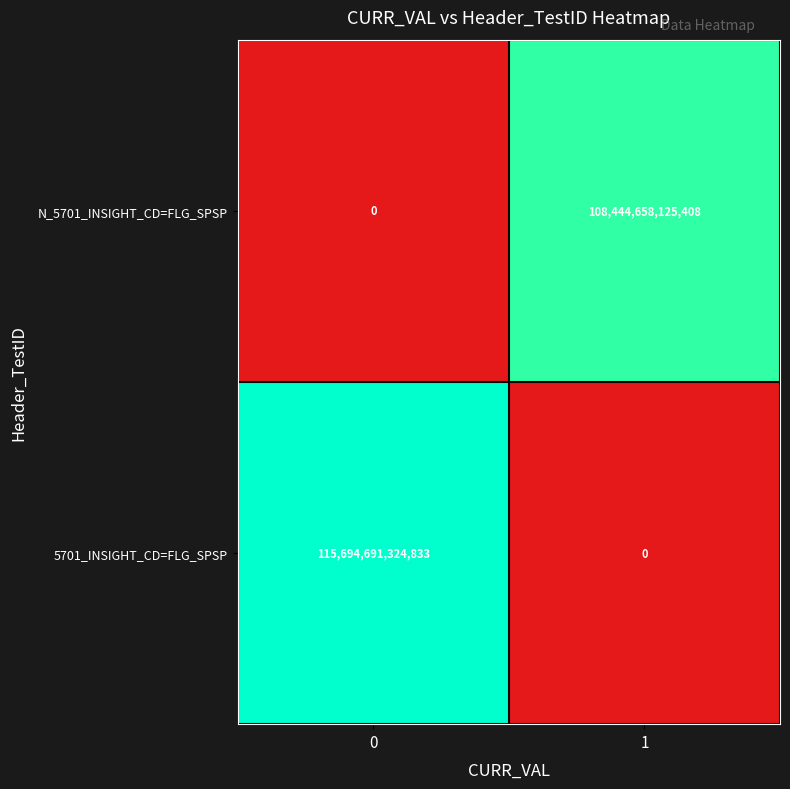

True or false: 5701_INSIGHT_CD=FLG_SPSP has a value of 0 at 1.

True